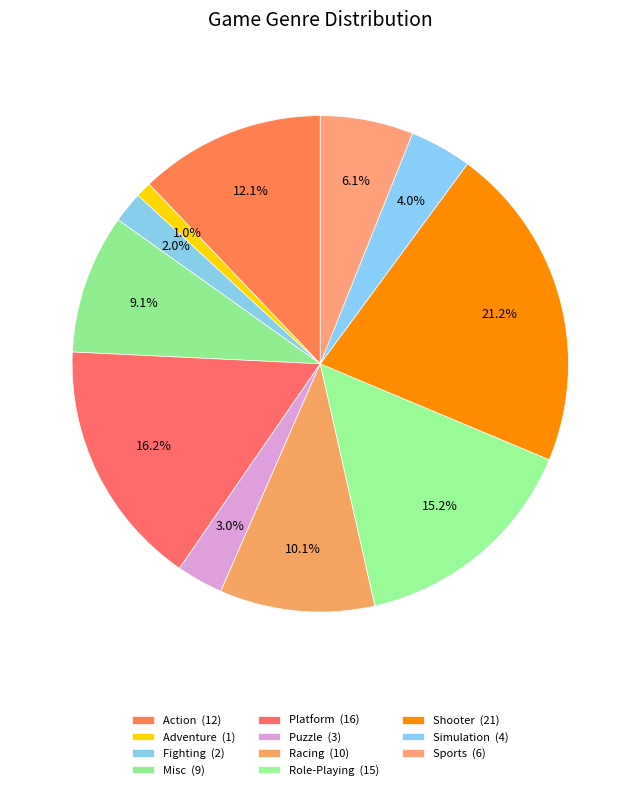

Which slice is the largest?

Shooter